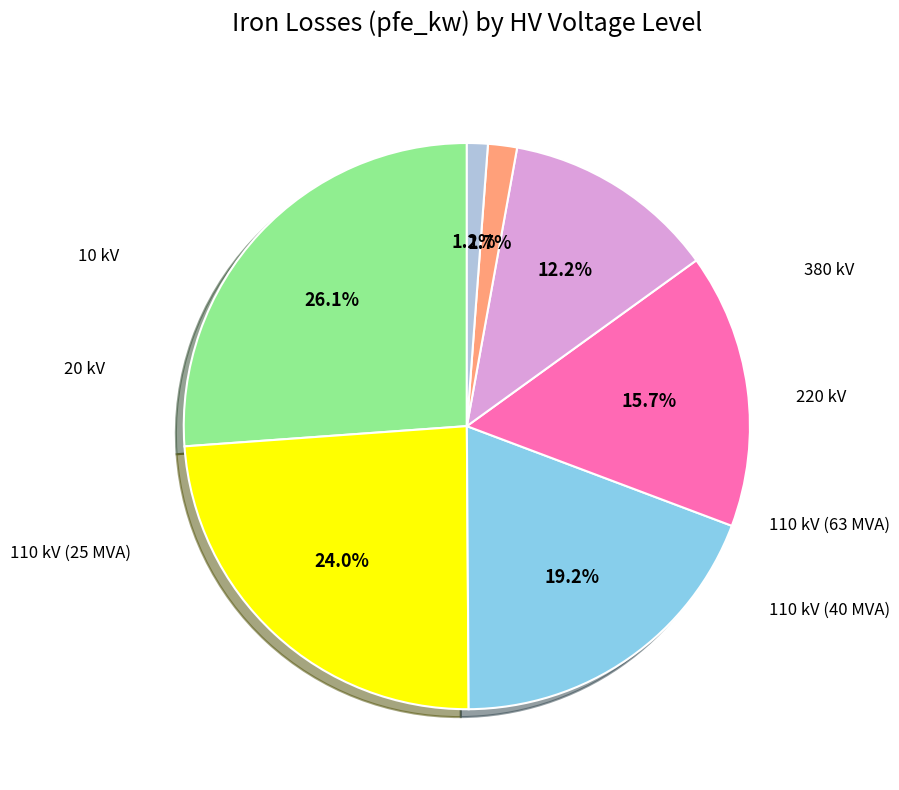

Is there any slice that represents more than half of the pie?

No